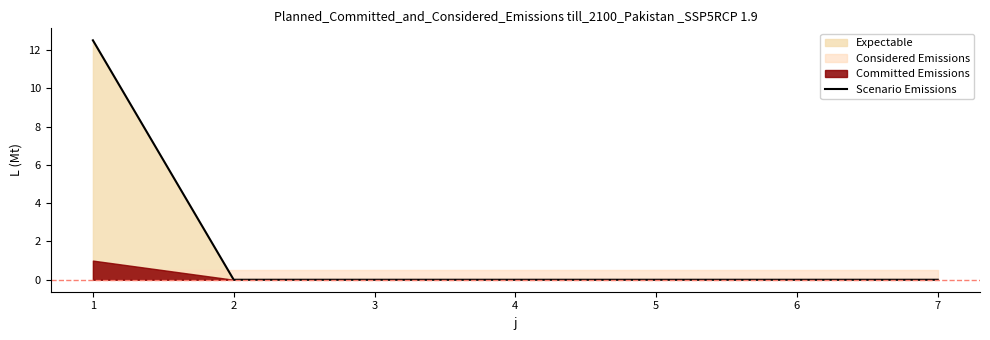

True or false: Scenario Emissions has a value of 5.5 at 5.

False